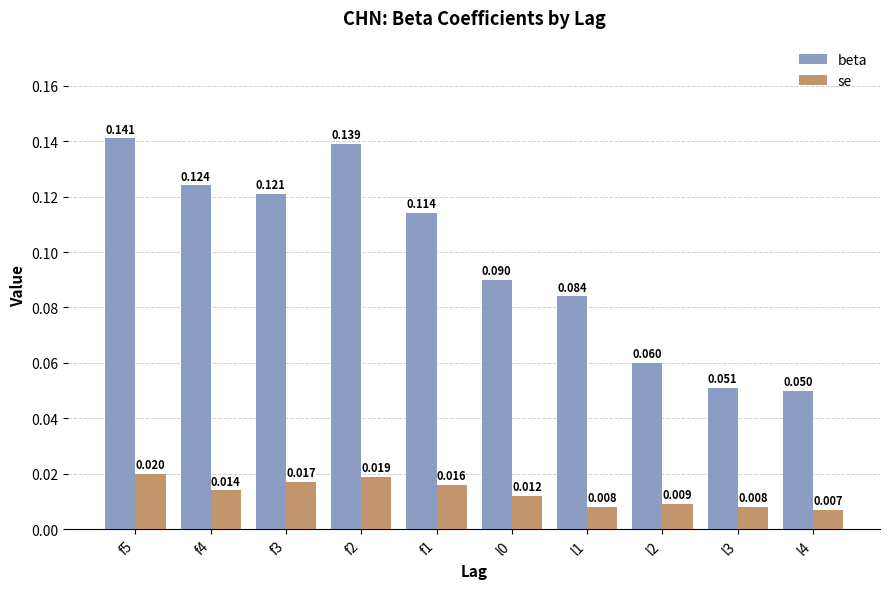

How many bars are there in each group?

2